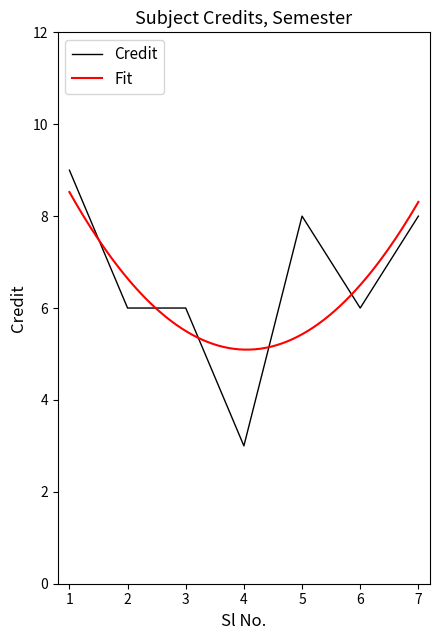

Rank the categories by value from lowest to highest.

4, 2, 3, 6, 5, 7, 1